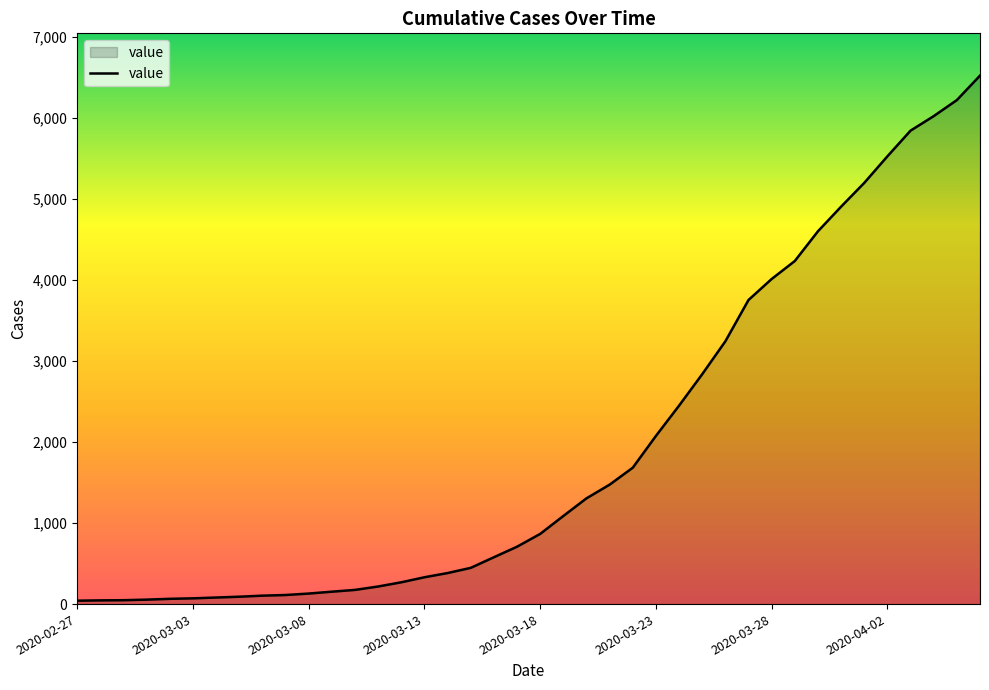

What is the greatest value displayed?

6522